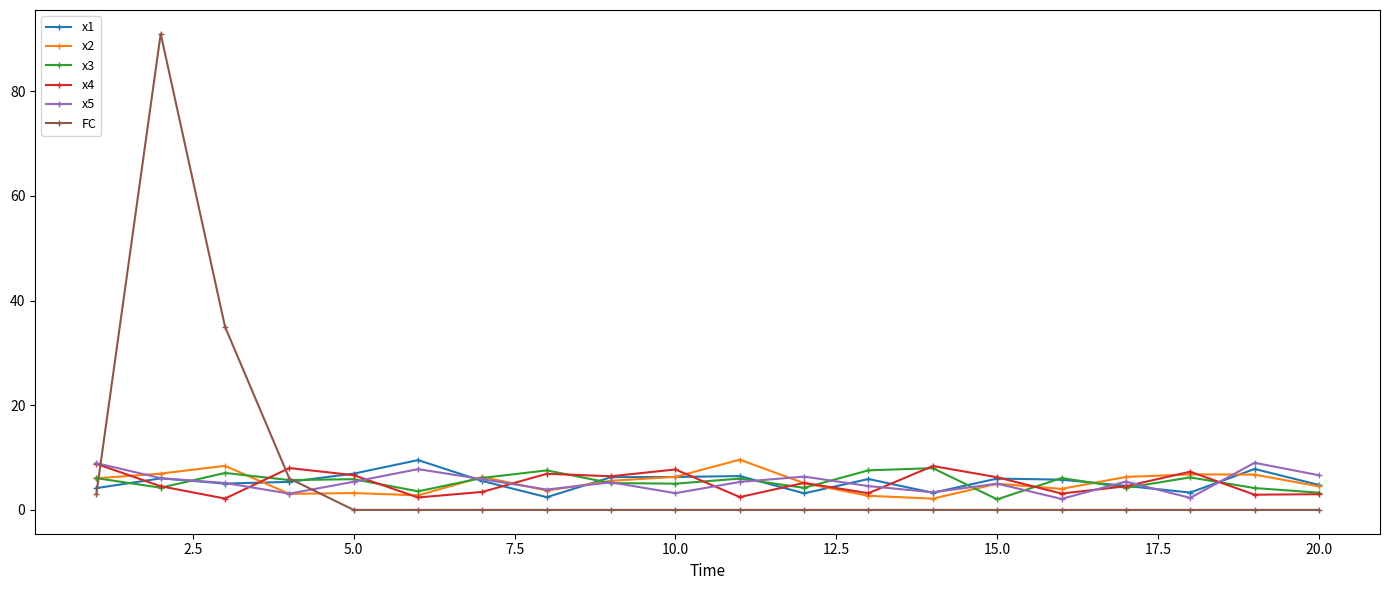

Which series has the largest range (max minus min)?

FC